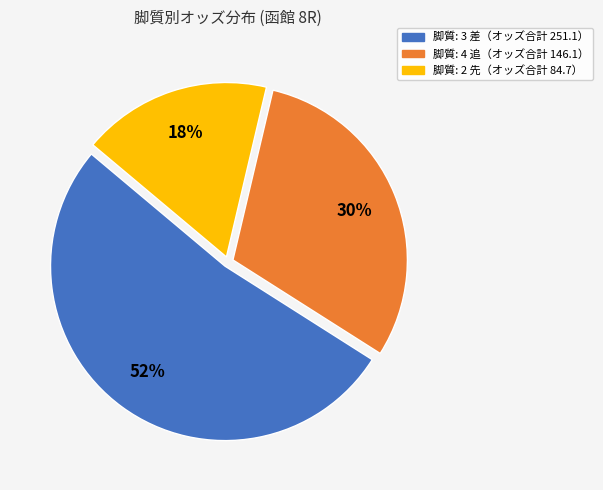

Is there any slice that represents more than half of the pie?

Yes